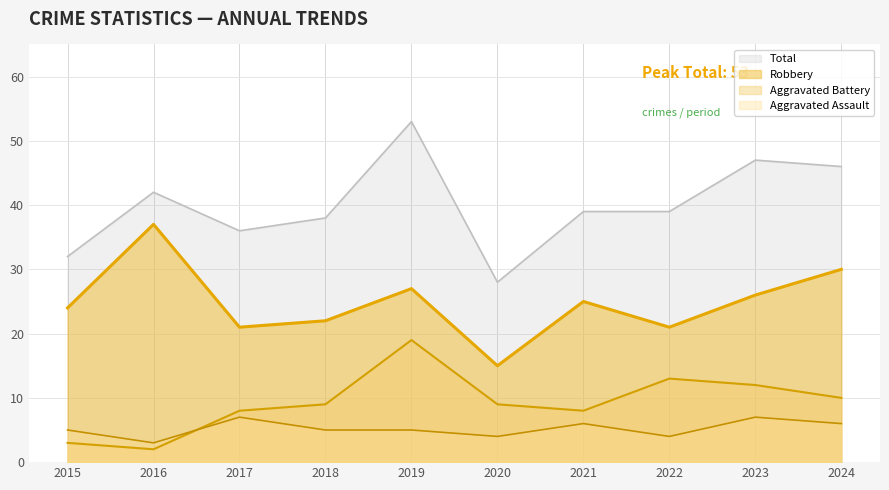

How many lines are shown in the chart?

4